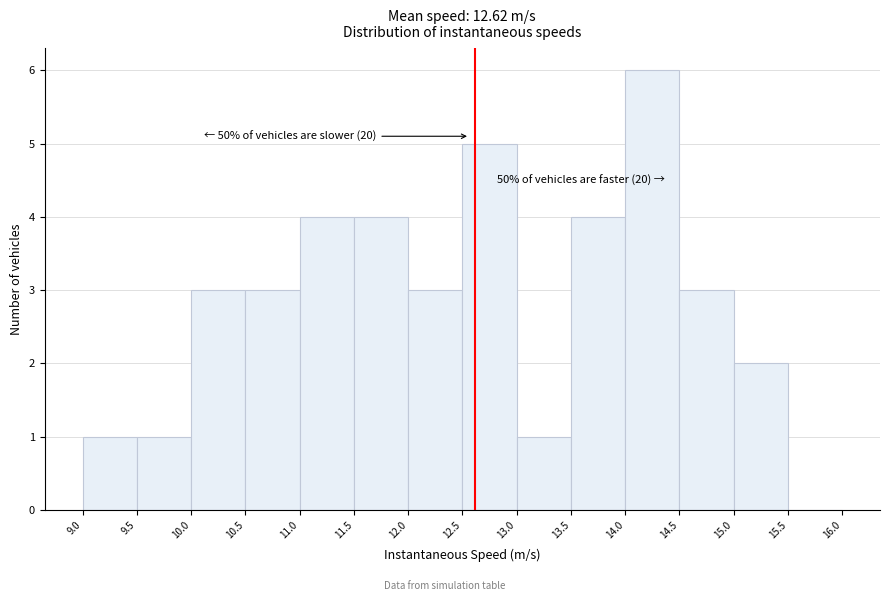

Which range on the x-axis has the tallest bar?

14.0 to 14.5